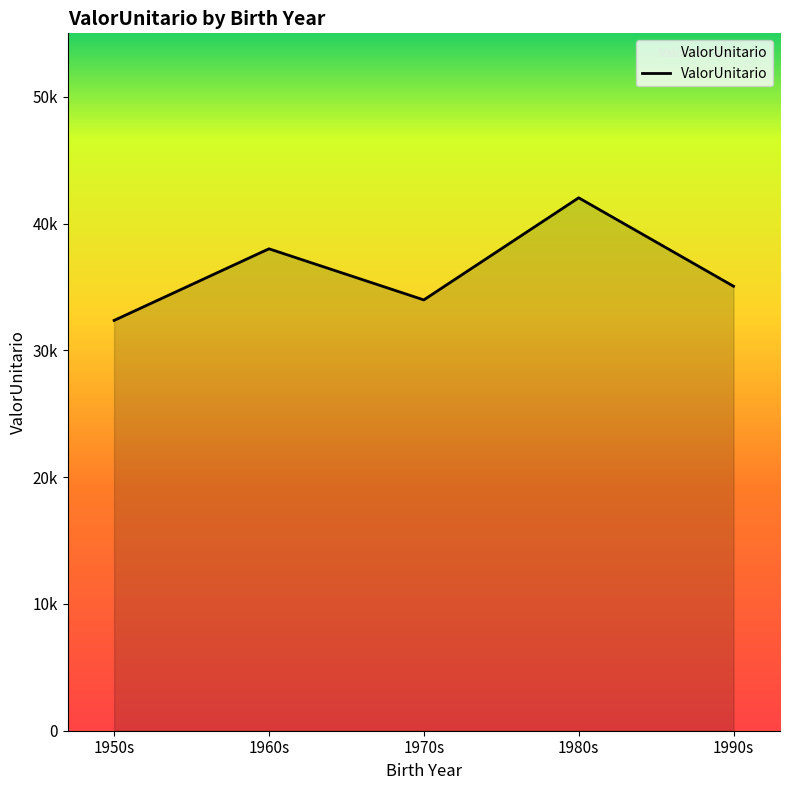

Does the chart have visible grid lines?

No